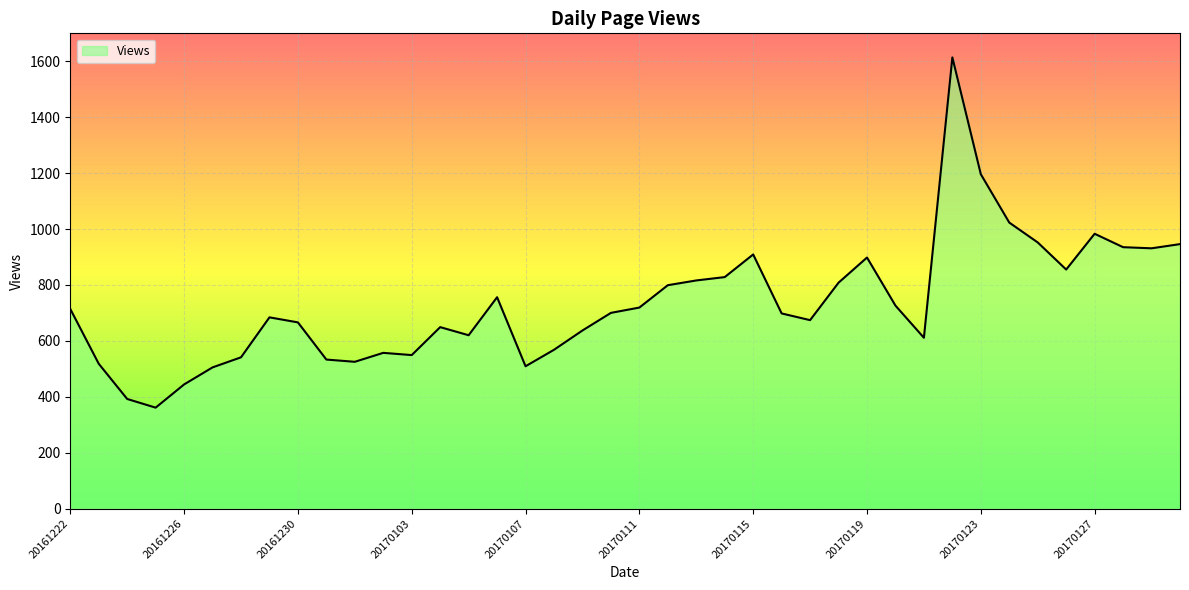

What is the minimum value shown in the chart?

361